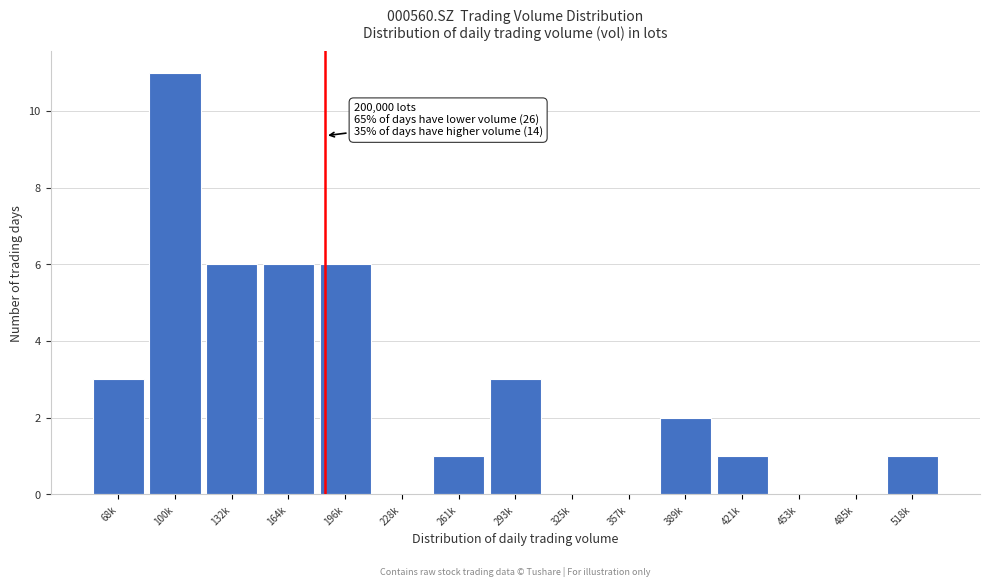

Reading left to right, list all the values displayed in this chart.

68k=3	100k=11	132k=6	164k=6	196k=6	228k=0	261k=1	293k=3	325k=0	357k=0	389k=2	421k=1	453k=0	485k=0	518k=1